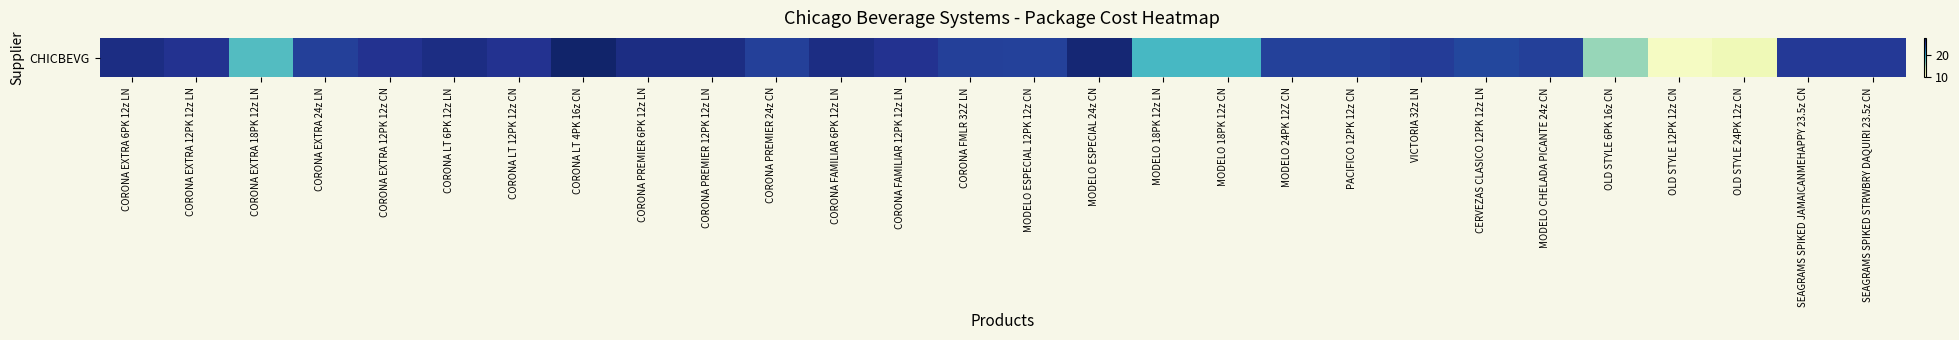

Count the number of values greater than 25.

18